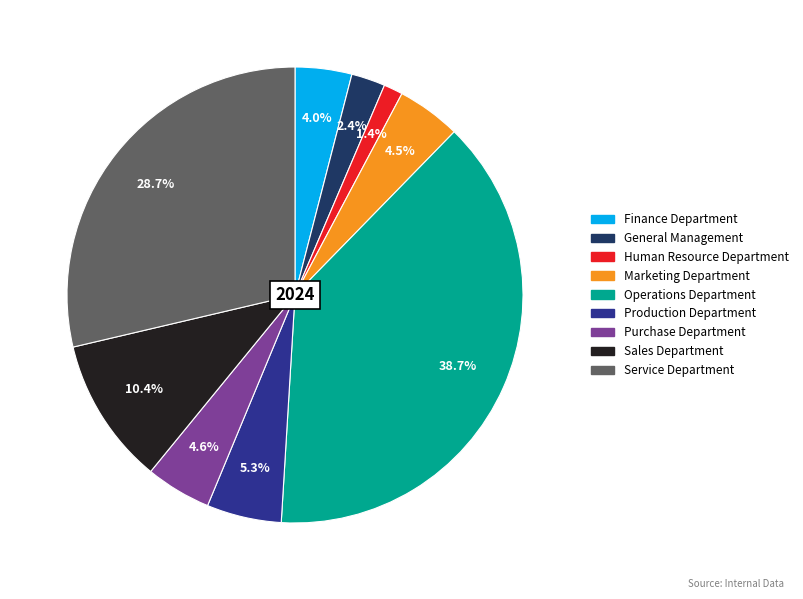

Count the number of slices in the pie.

9